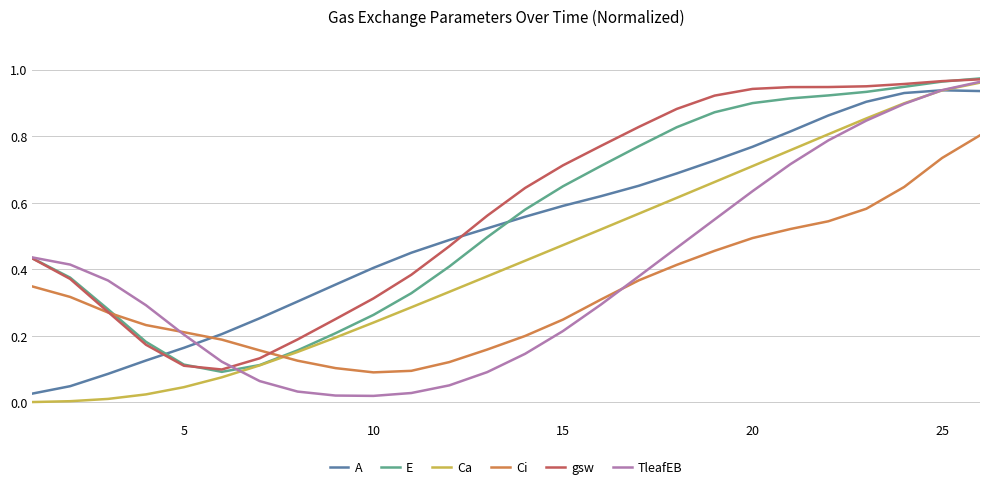

True or false: Ca and Ci intersect in this chart.

True